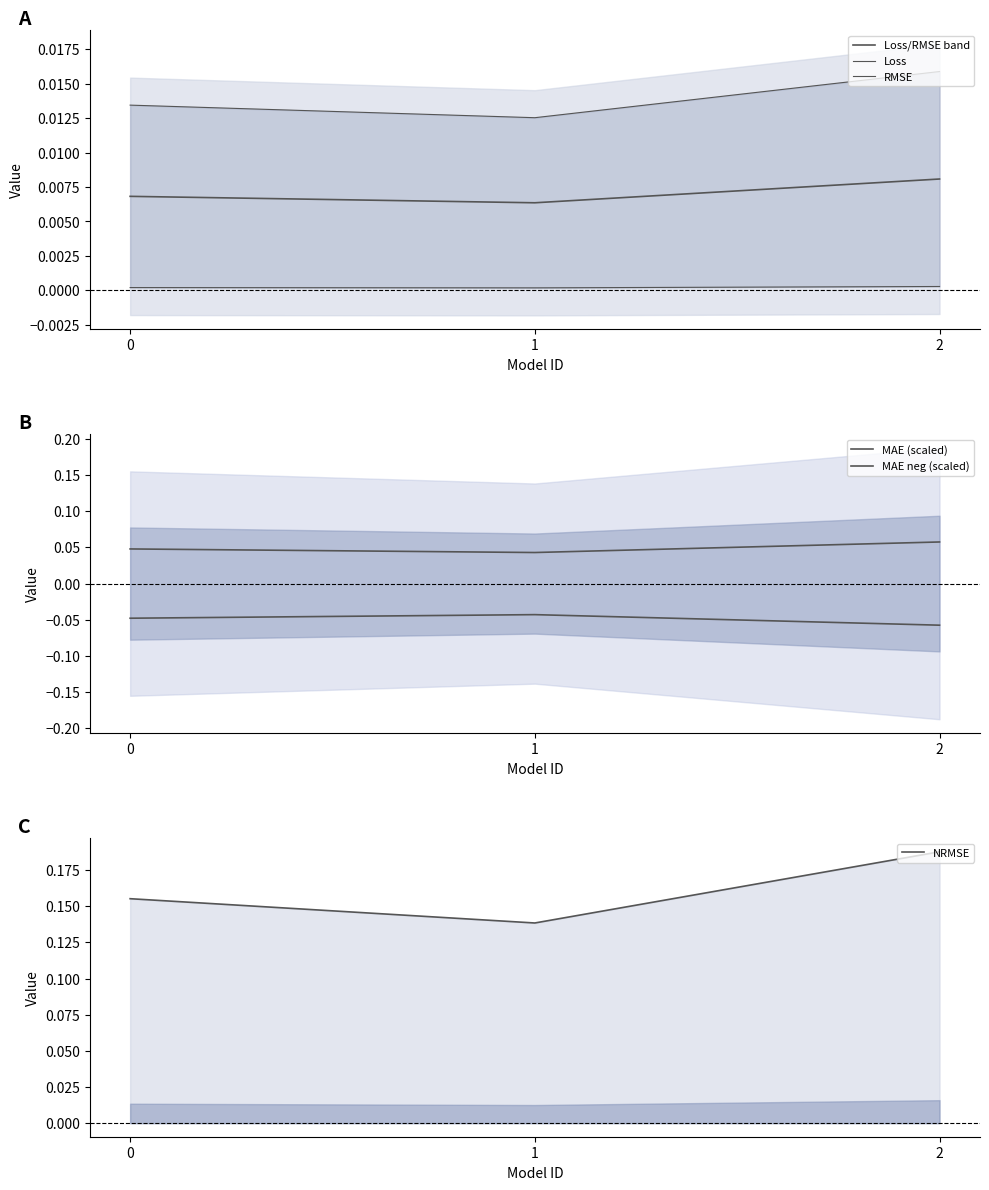

How many lines are shown in the chart?

6